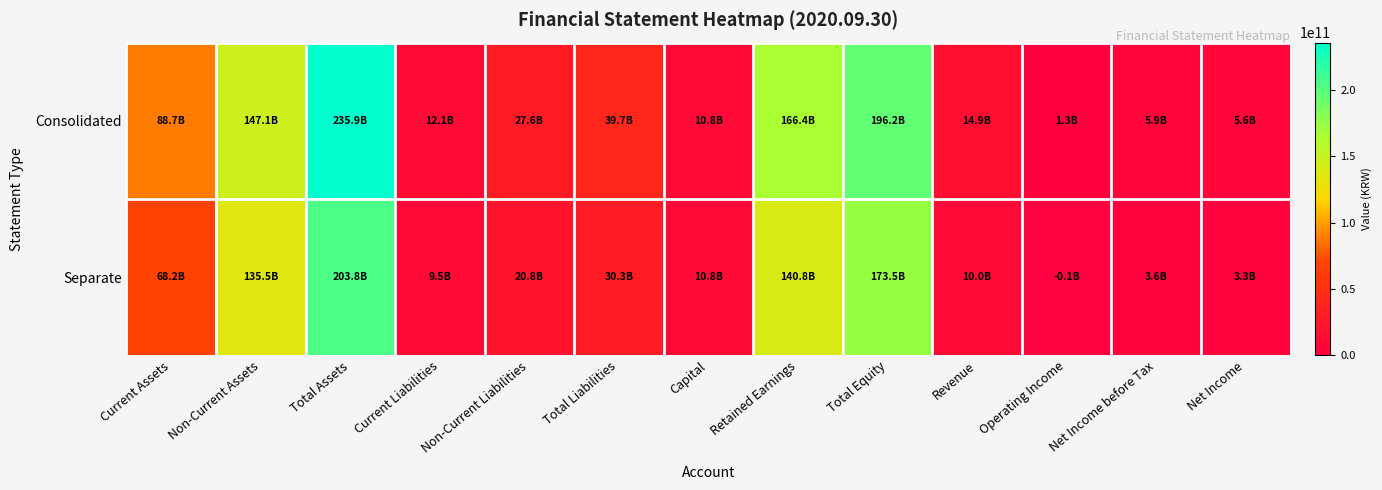

Rank the series at Current Liabilities from highest to lowest value.

Consolidated, Separate